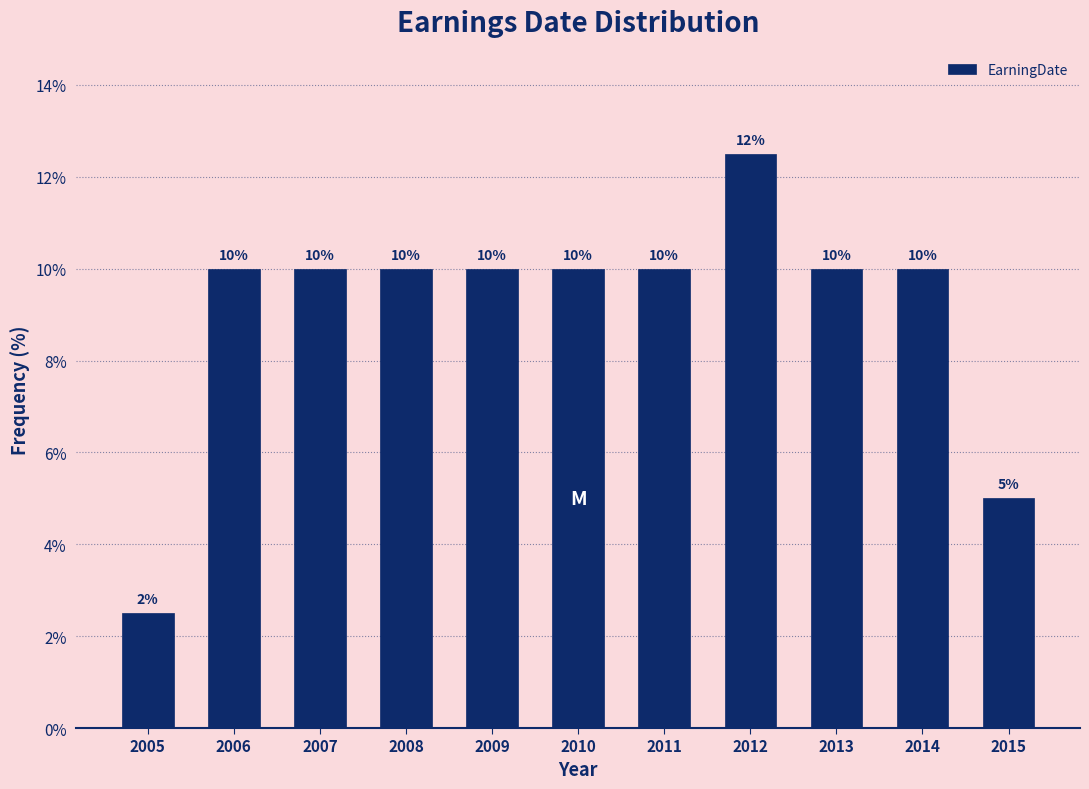

What is the value of the 5th bar from the left?

10.0